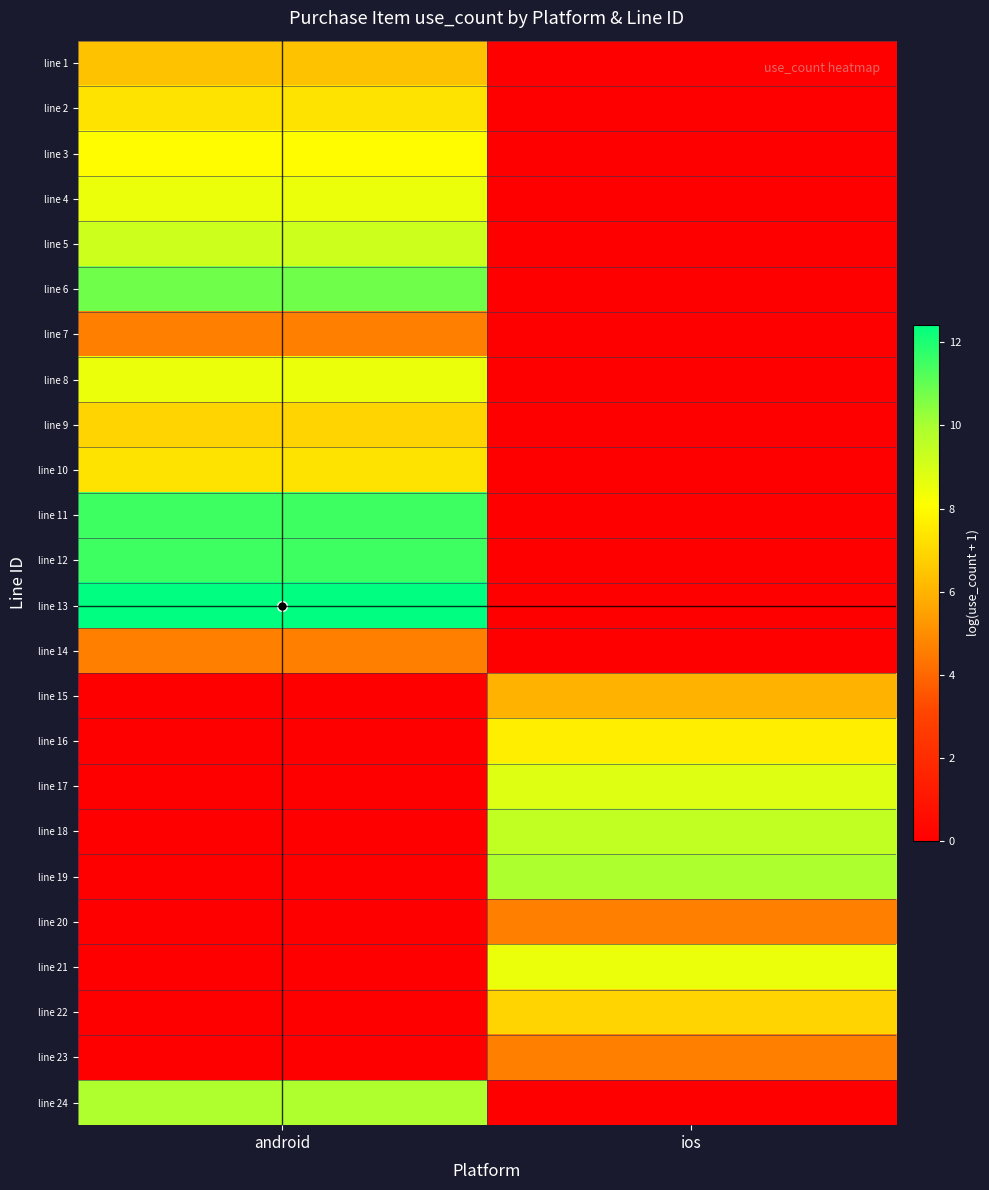

Rank the series at android from highest to lowest value.

line 13, line 11, line 12, line 6, line 24, line 5, line 4, line 8, line 3, line 2, line 10, line 9, line 1, line 7, line 14, line 15, line 16, line 17, line 18, line 19, line 20, line 21, line 22, line 23